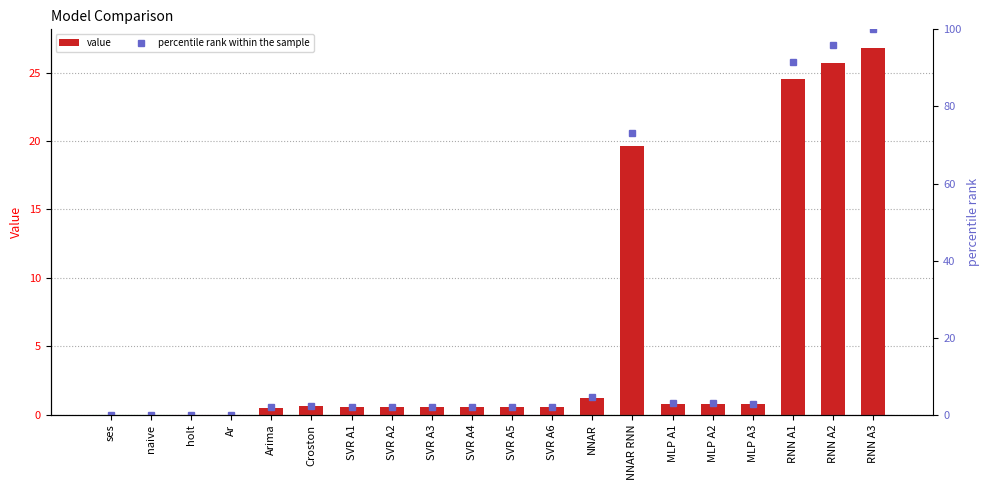

What is the label of the 4th bar from the left?

Ar